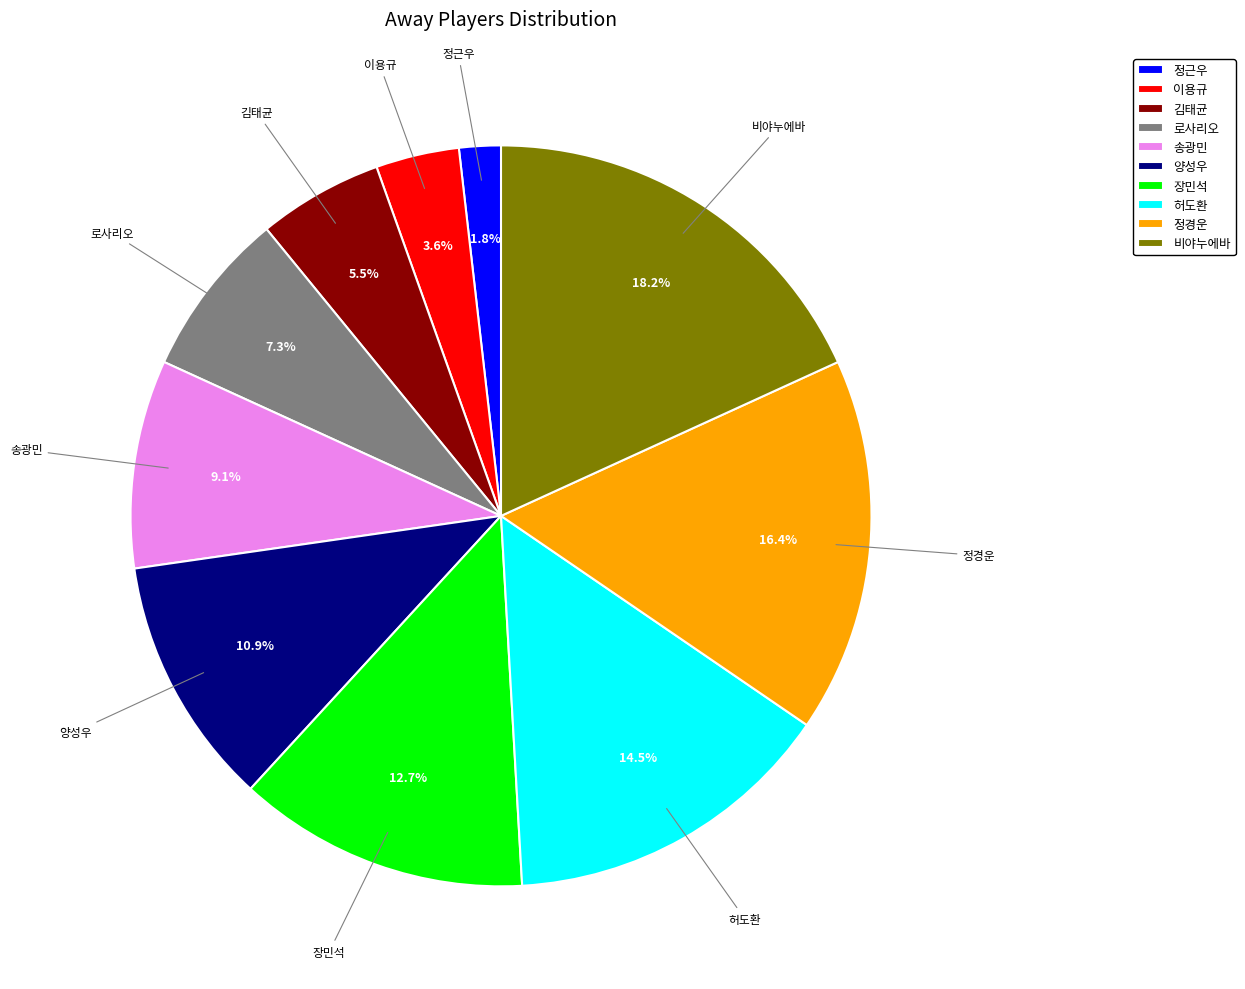

What percentage do 정근우 and 송광민 together represent?

10.9%